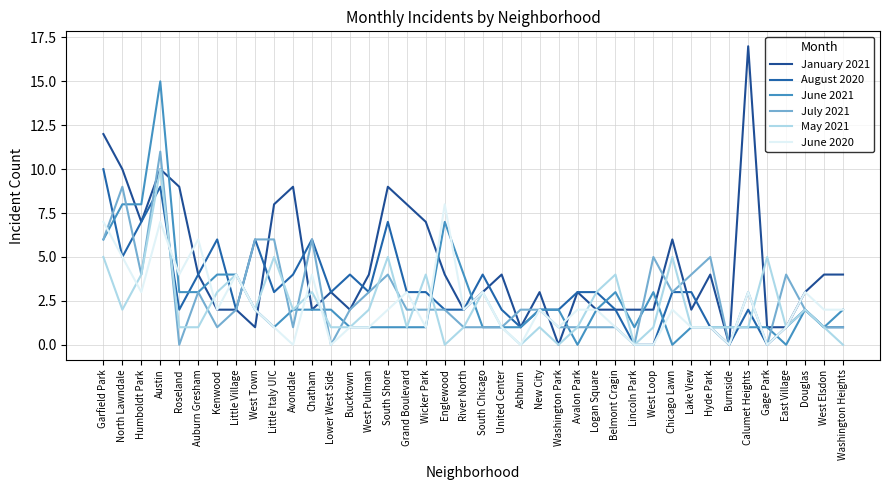

True or false: January 2021 and August 2020 cross at least once.

True